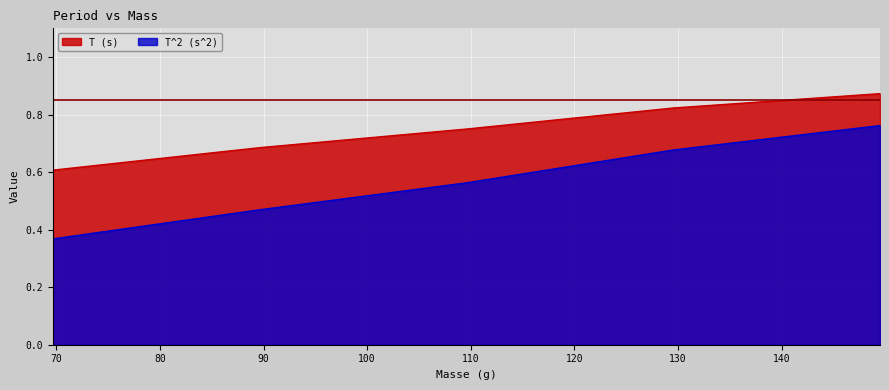

Is the value of T^2 (s^2) at 69.67 greater than the value of T (s) at 89.58?

No